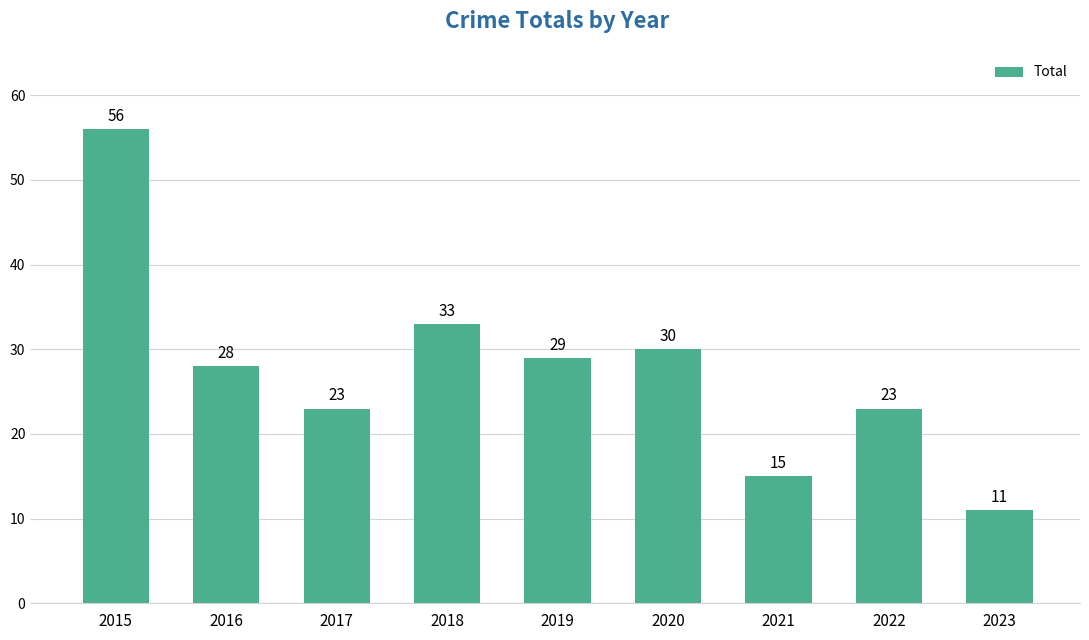

Are the bars grouped side by side (vs. stacked)?

No